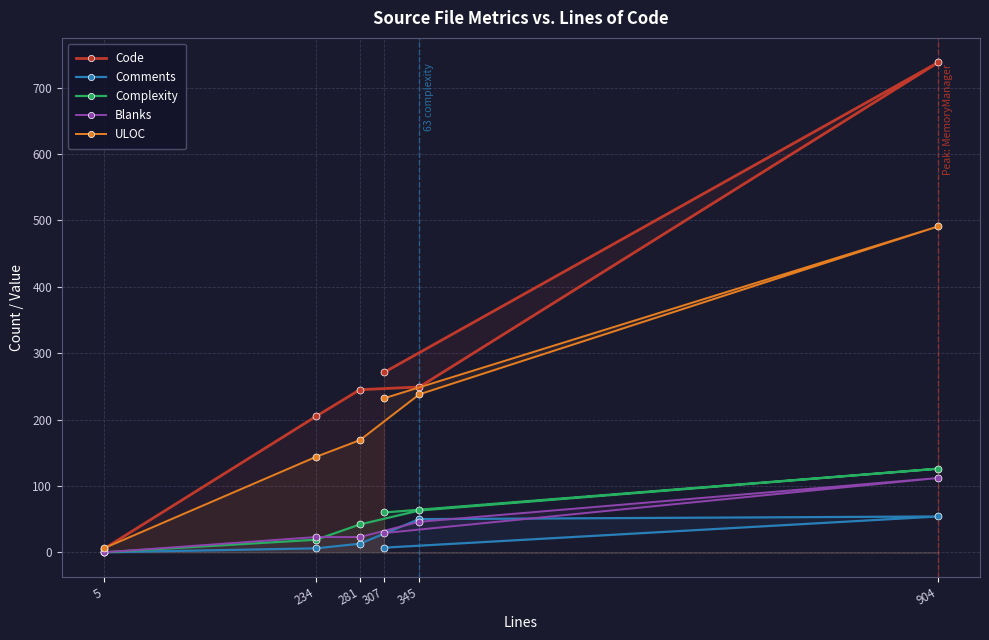

List the labels in order of Complexity value, largest first.

904, 345, 307, 281, 234, 5